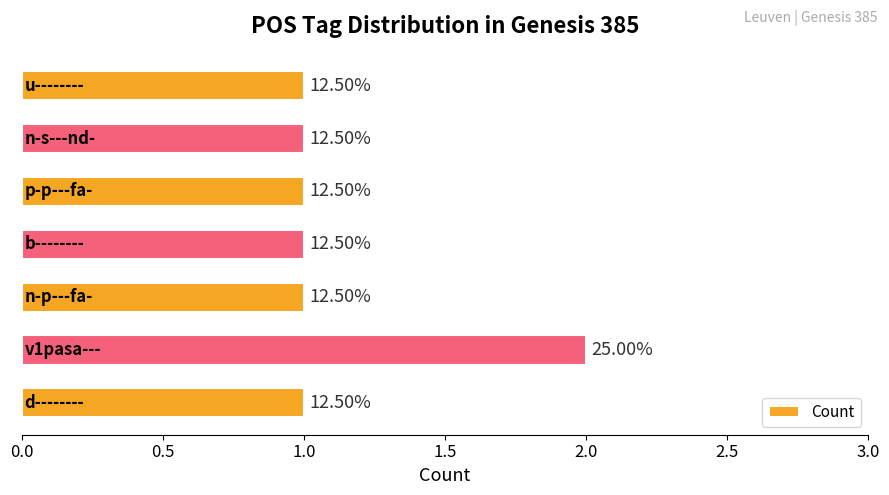

Does the chart contain any negative values?

No